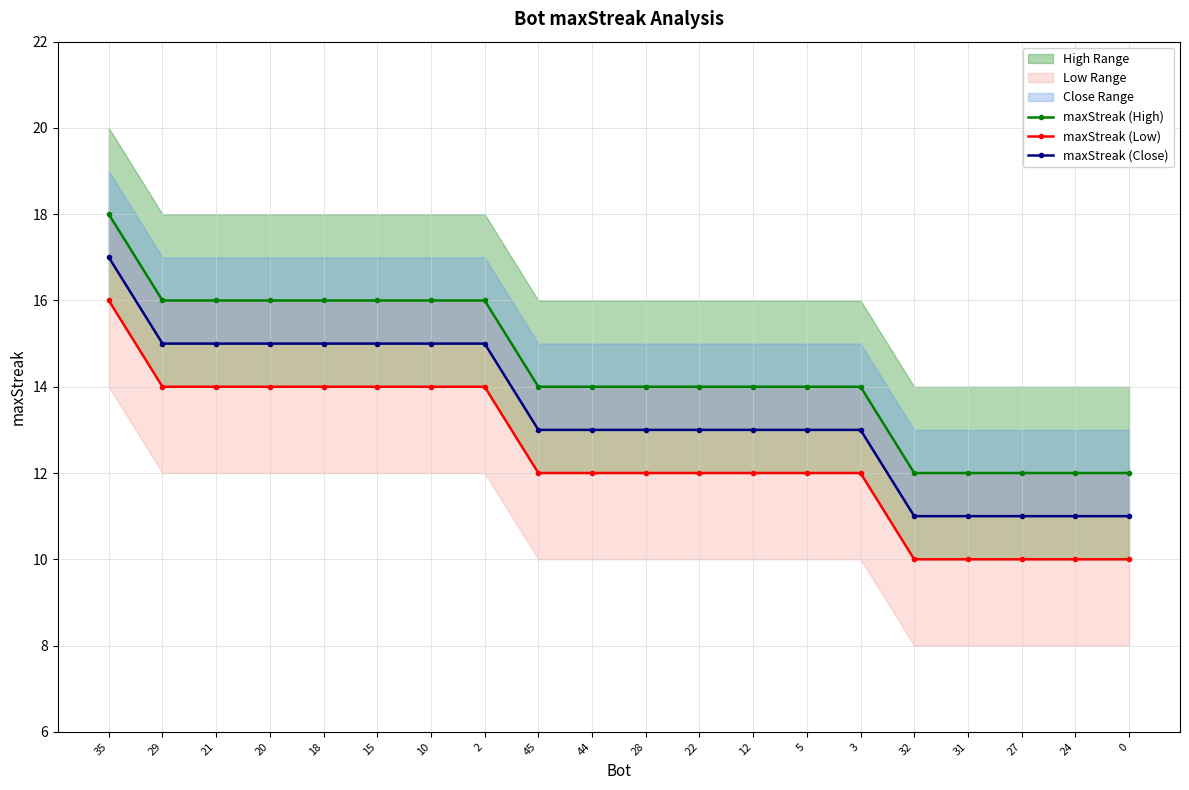

What is the value of the maxStreak (High) point at the 6th from the left?

16